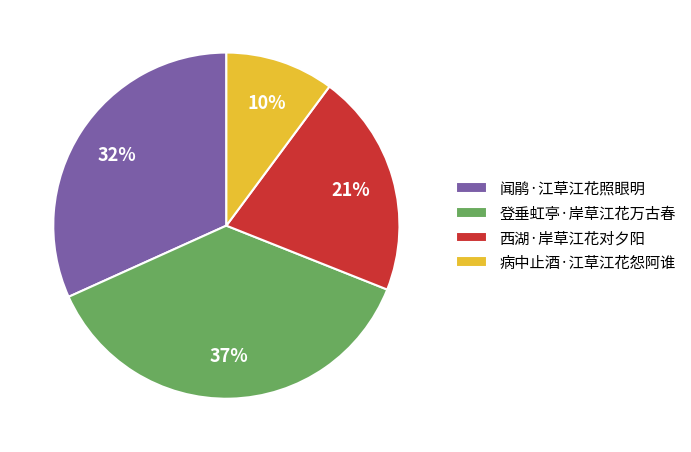

Which has a higher value, 闻鹃·江草江花照眼明 or 登垂虹亭·岸草江花万古春?

登垂虹亭·岸草江花万古春